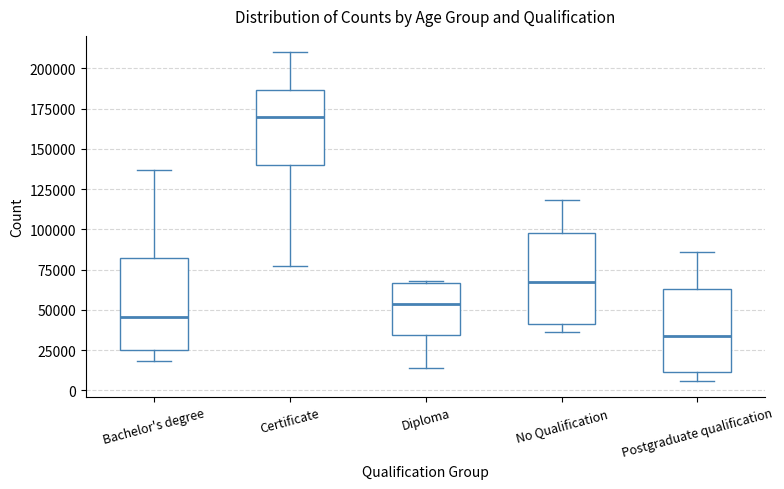

Reading left to right, transcribe this box plot: for each box, give where its median line is, the range the box spans, and where its two whiskers end, as read against the y-axis. The values are not printed on the chart, so give them approximately, as read against the axis.

Bachelor's degree: median 45000, box 25000 to 80000, whiskers 20000 to 135000
Certificate: median 170000, box 140000 to 185000, whiskers 75000 to 210000
Diploma: median 55000, box 35000 to 65000, whiskers 15000 to 70000
No Qualification: median 65000, box 40000 to 100000, whiskers 35000 to 120000
Postgraduate qualification: median 35000, box 10000 to 65000, whiskers 5000 to 85000